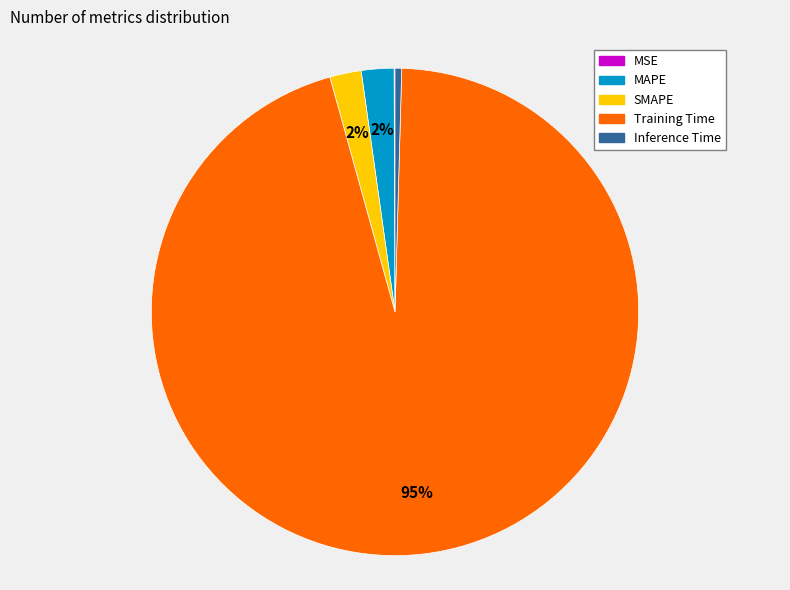

Combined, do Training Time and SMAPE account for over 50%?

Yes